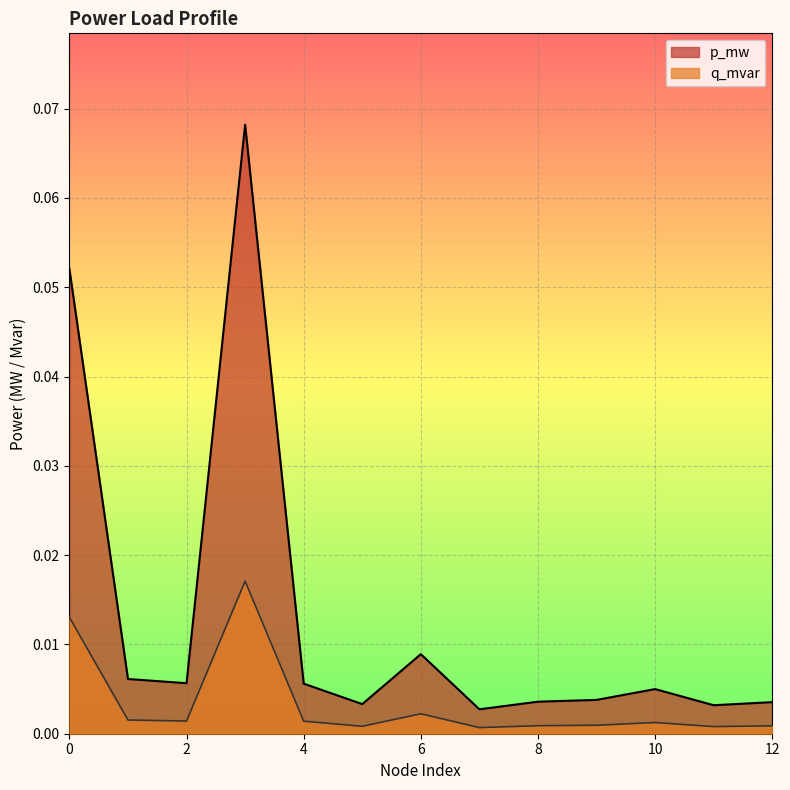

Which has a higher value, 8 or 3?

3